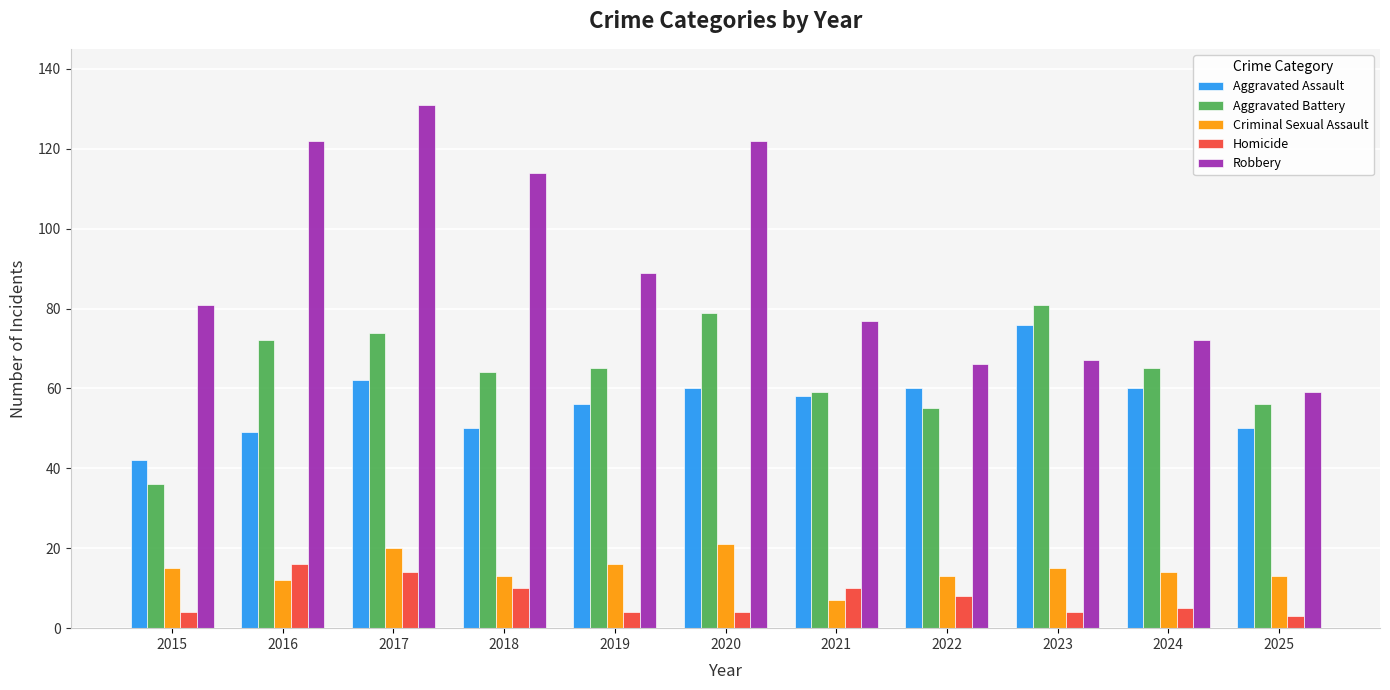

What are all the series names shown in the legend?

Aggravated Assault, Aggravated Battery, Criminal Sexual Assault, Homicide, Robbery